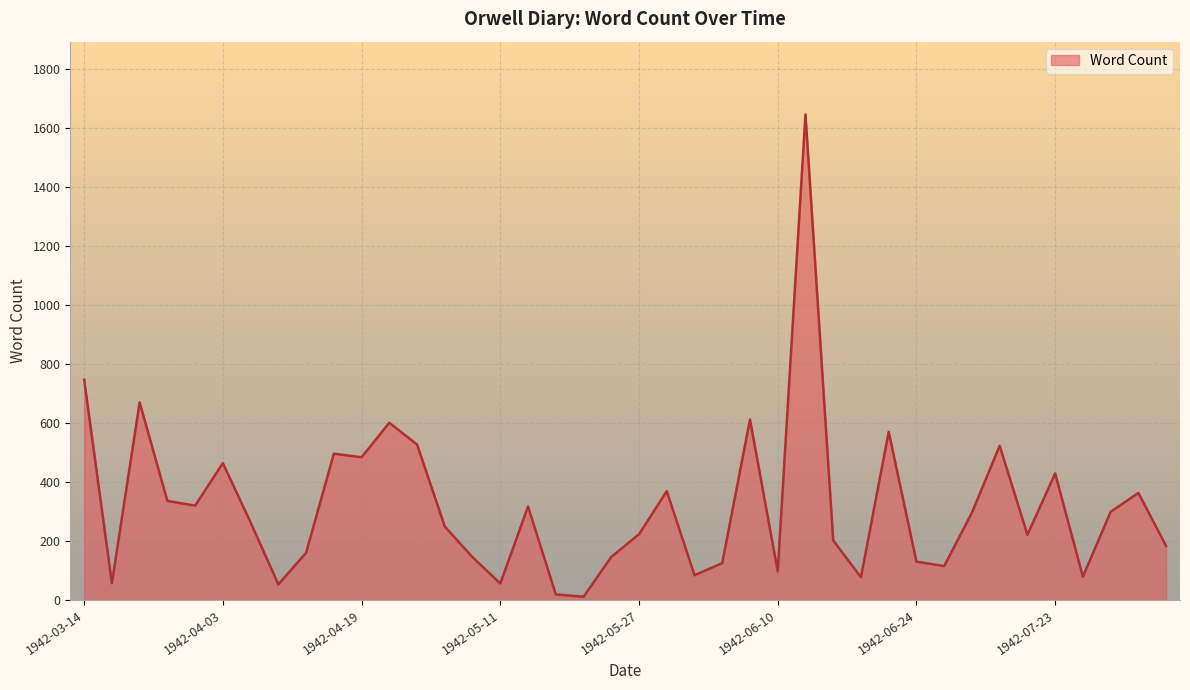

What is the maximum value shown in the chart?

1646